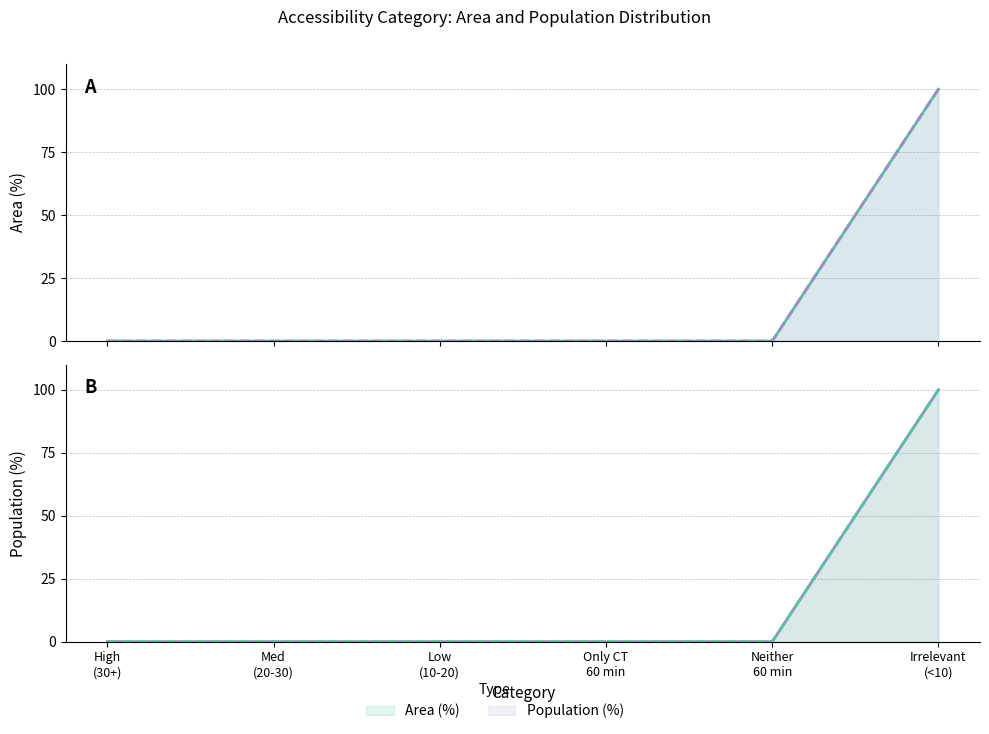

Which category has the lowest value across all series?

High (30+)